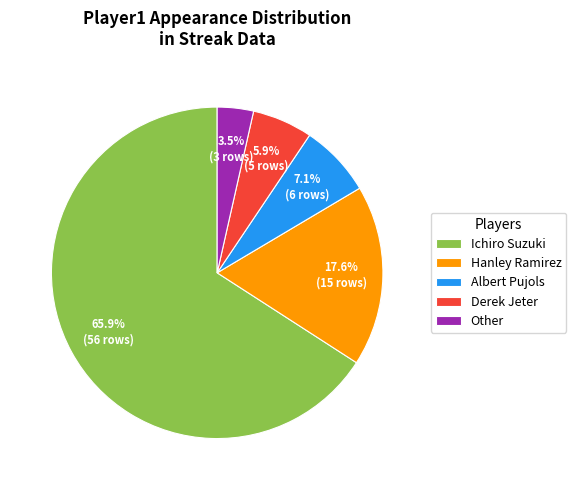

Rank the categories by value from highest to lowest.

Ichiro Suzuki, Hanley Ramirez, Albert Pujols, Derek Jeter, Other